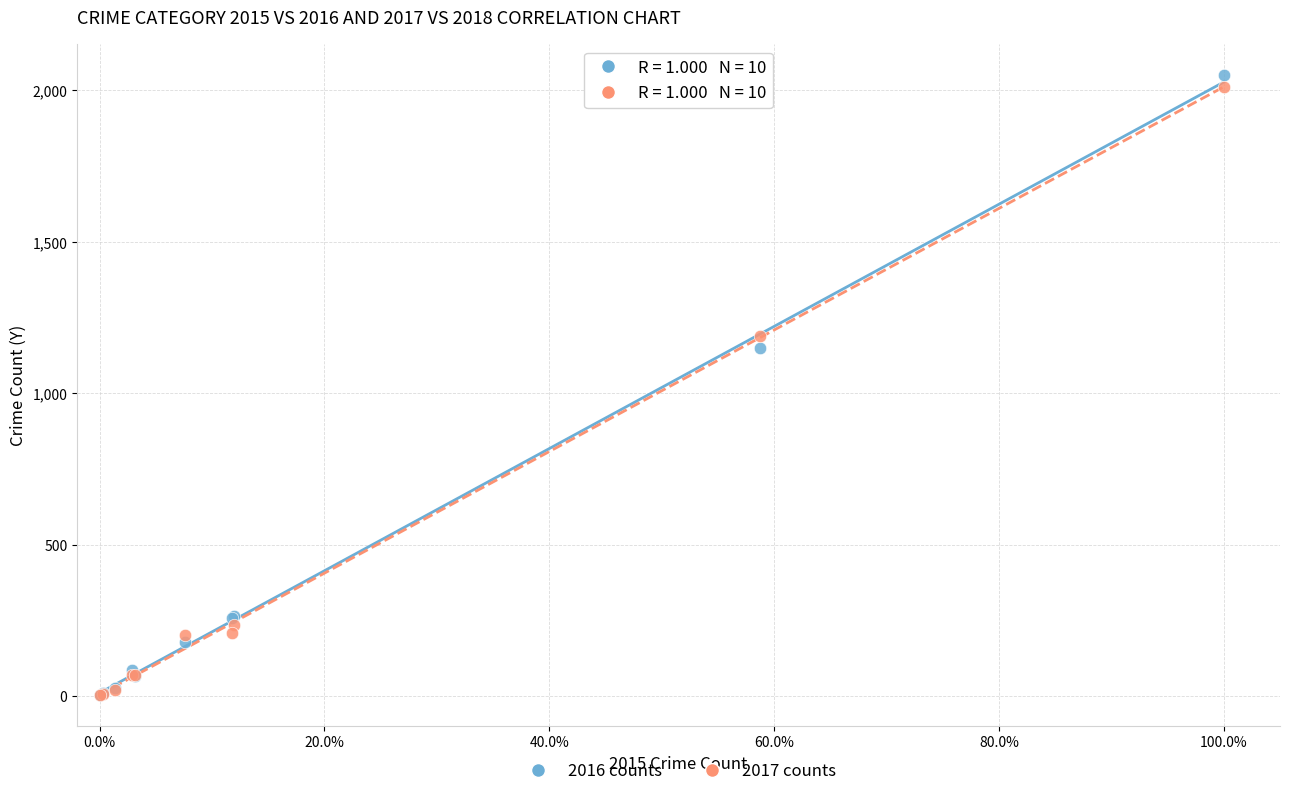

What are all the series names shown in the legend?

2016 counts, 2017 counts